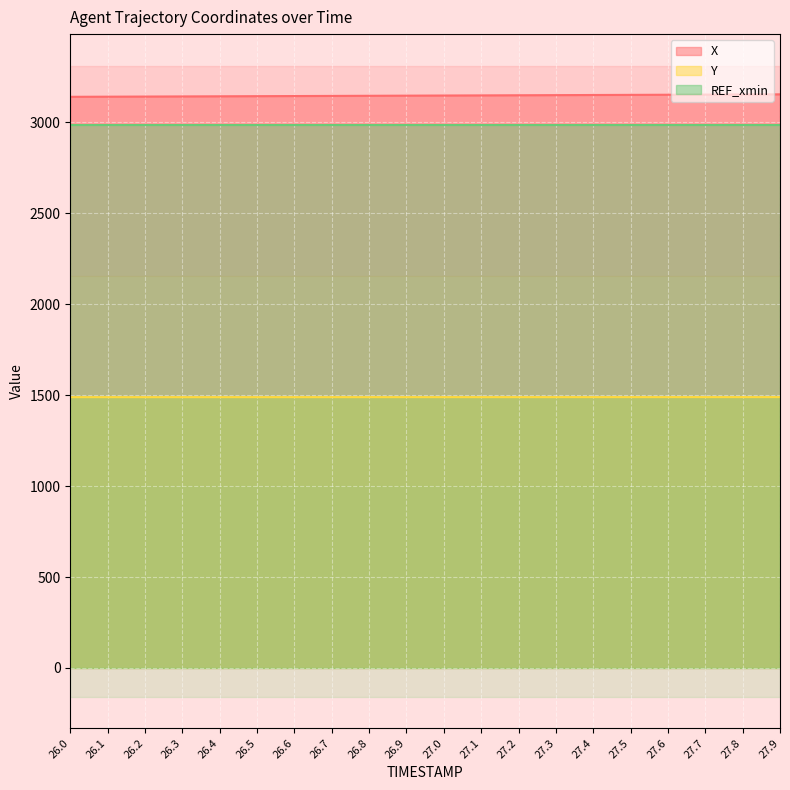

What is the maximum value for X?

3154.8